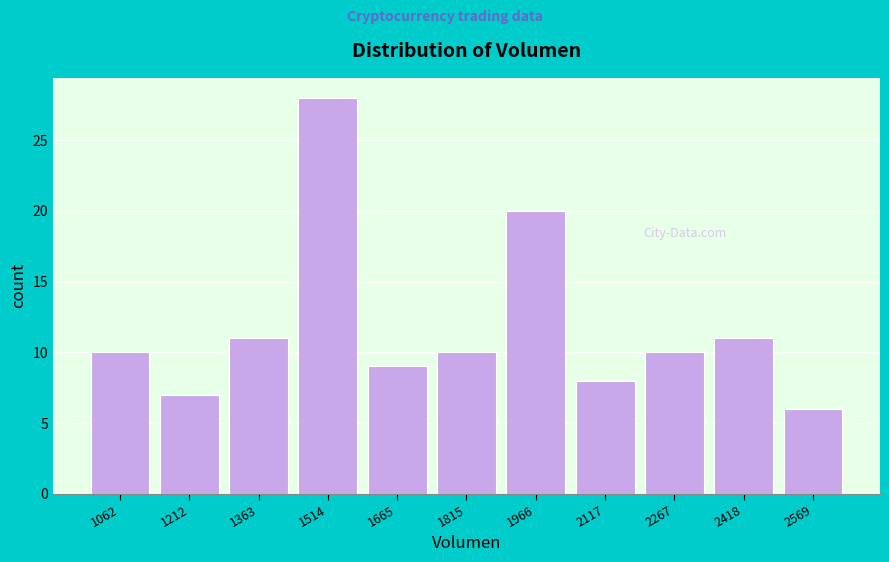

Reading left to right, what are all the values shown in this chart?

10	7	11	28	9	10	20	8	10	11	6